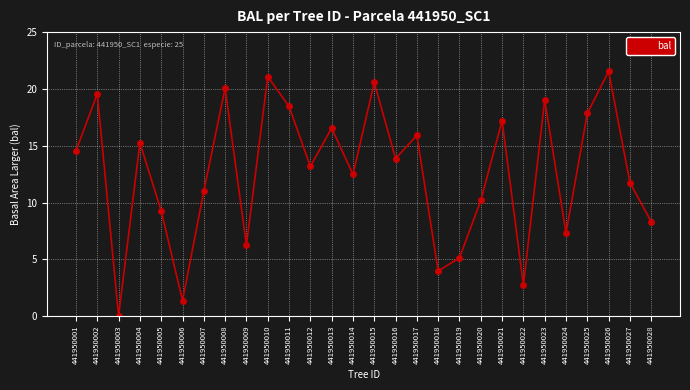

Does the chart have visible grid lines?

Yes